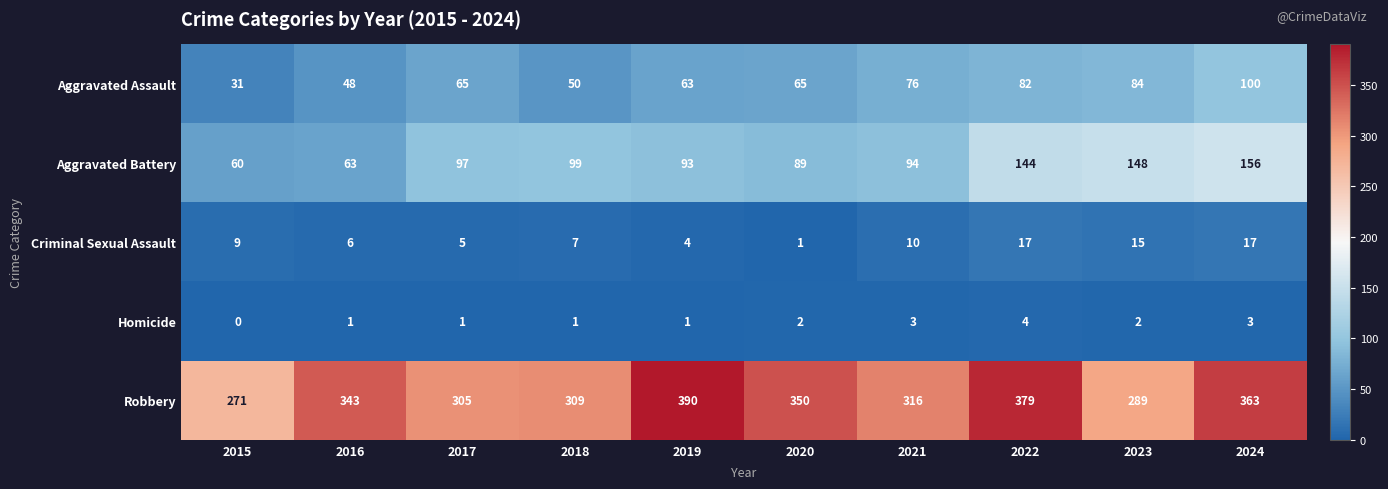

Count the number of data series in this chart.

5